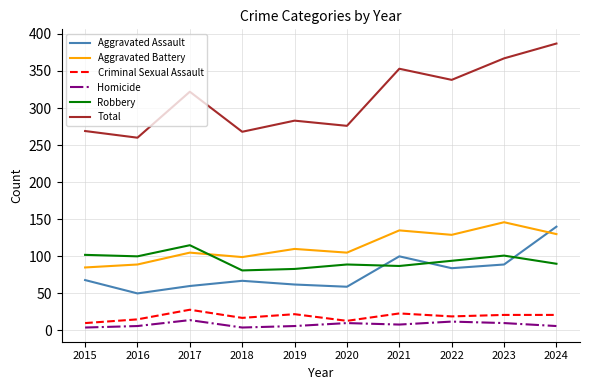

True or false: Homicide and Aggravated Battery intersect in this chart.

False